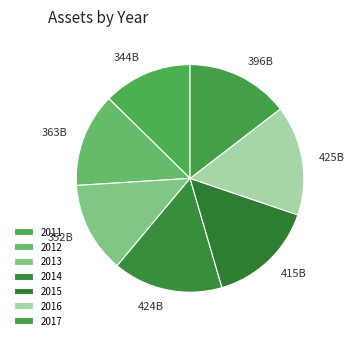

To the nearest percent, what is the difference between the largest and smallest slice percentages?

3%